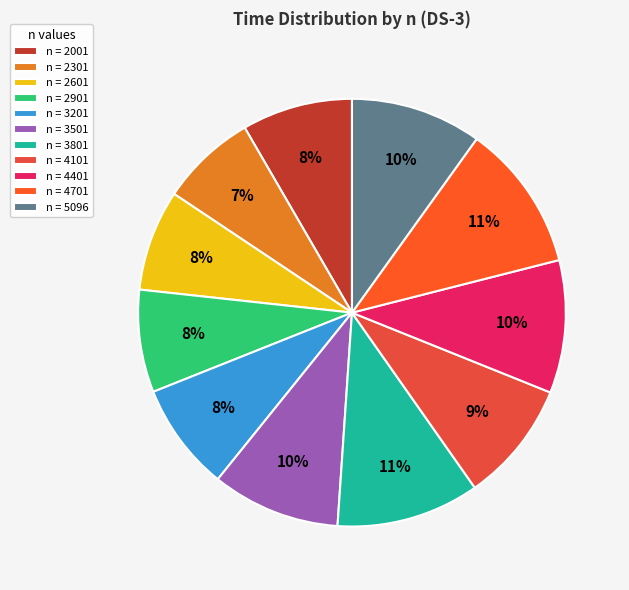

Which category has the smallest portion of the pie?

2301